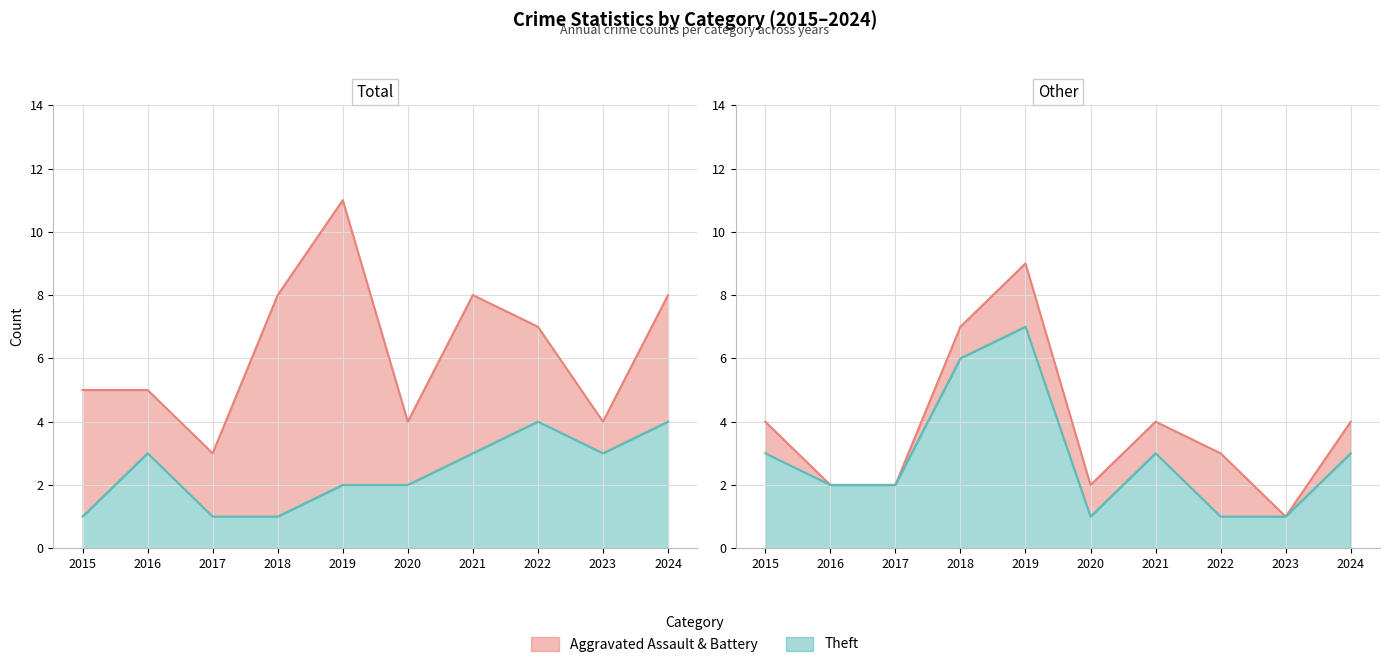

At which category does Robbery reach its first local peak?

2016